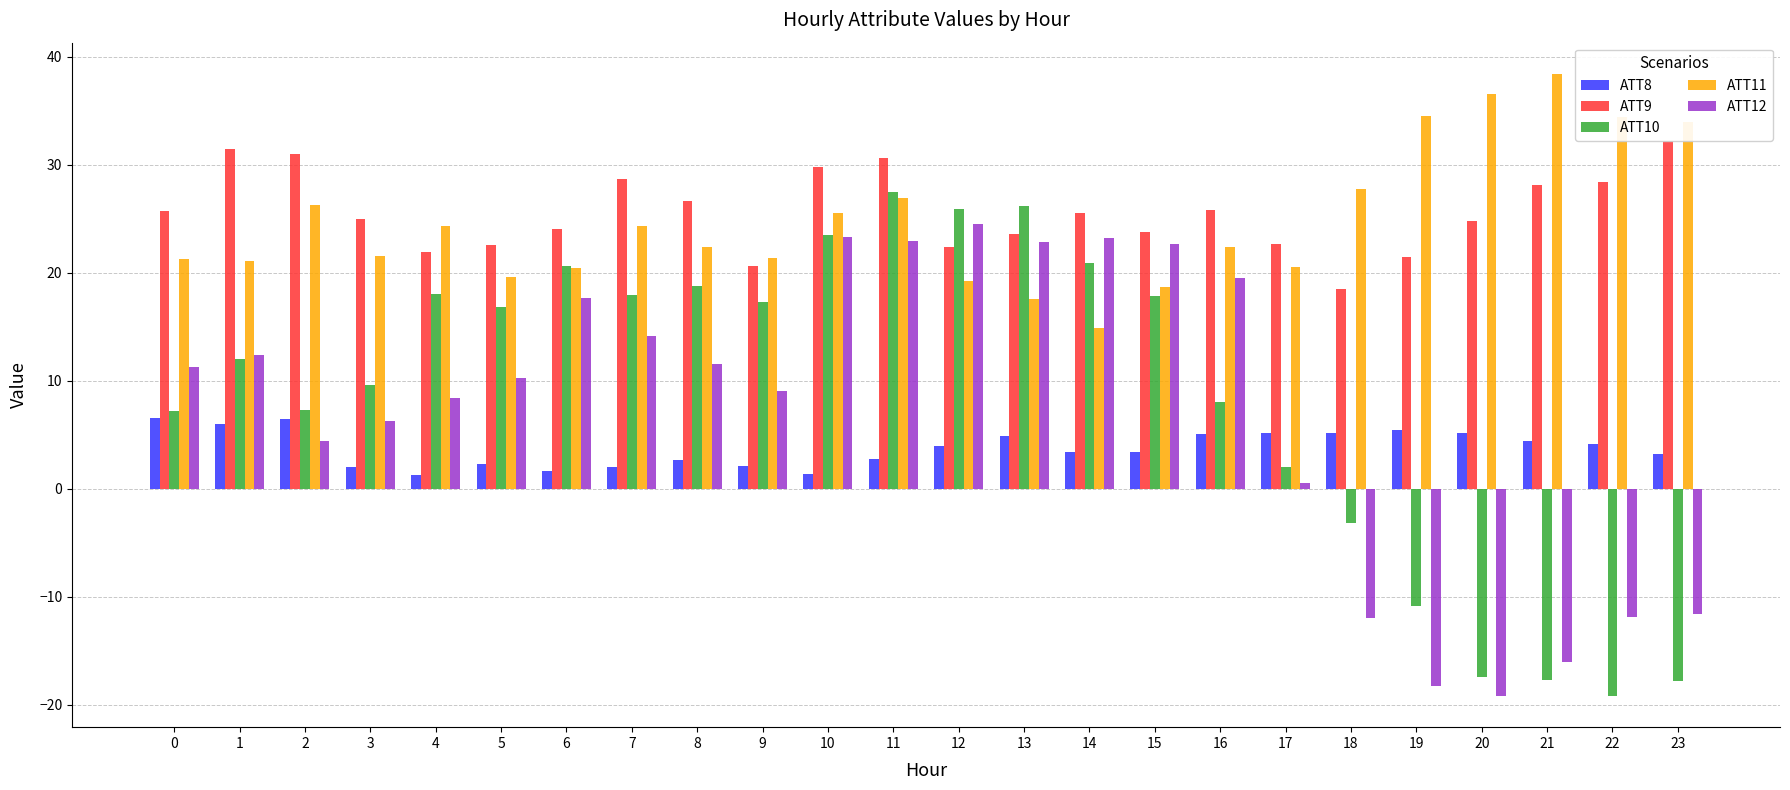

What is the total value across all series at 3?

64.4